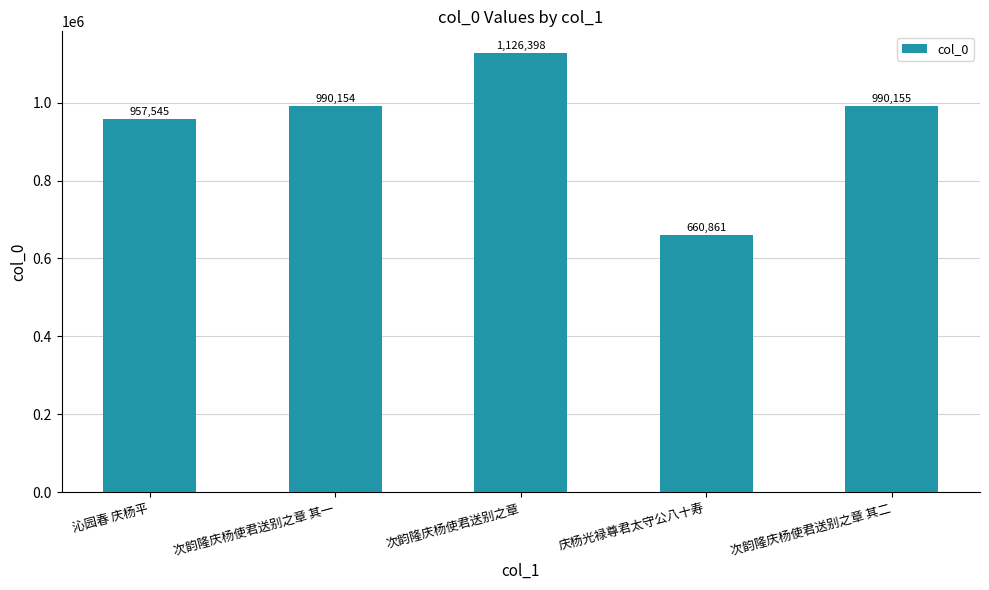

What is the label of the 2nd bar from the right?

庆杨光禄尊君太守公八十寿